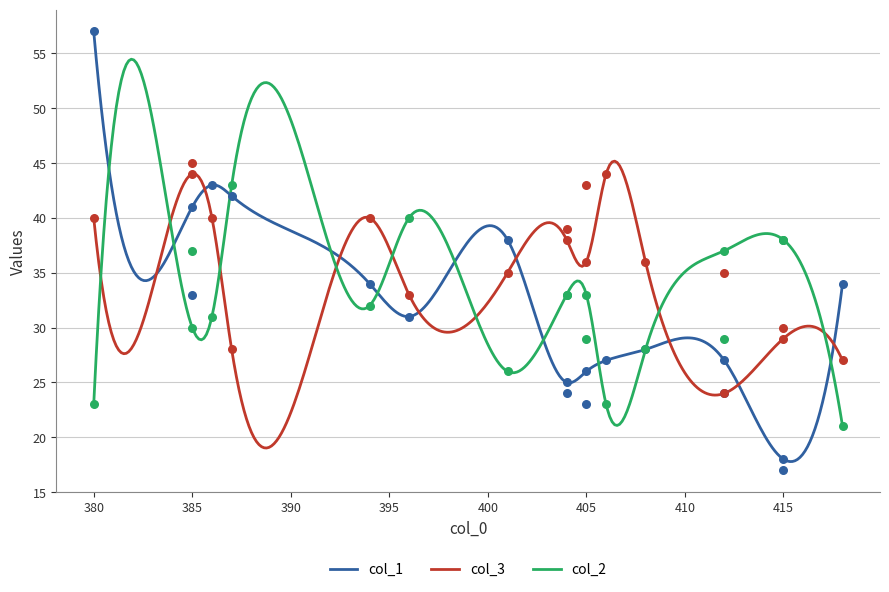

At how many categories does at least one series exceed 51?

1